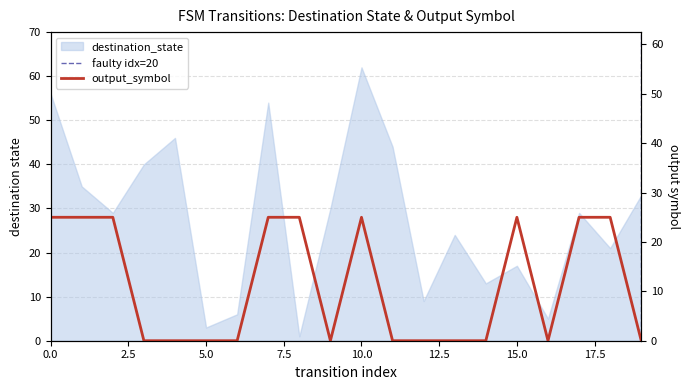

What is the difference between the maximum and minimum values in the destination_state series?

61